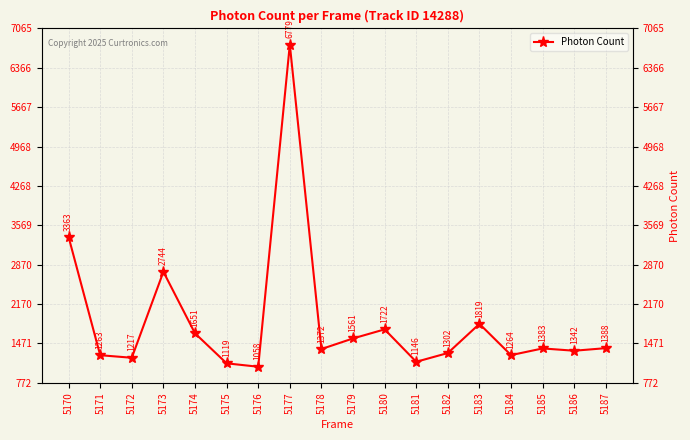

List the labels in order of value, largest first.

5177, 5170, 5173, 5183, 5180, 5174, 5179, 5187, 5185, 5178, 5186, 5182, 5184, 5171, 5172, 5181, 5175, 5176